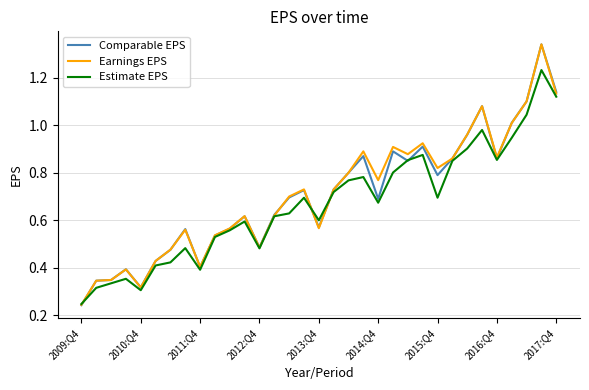

What are all the series names shown in the legend?

Comparable EPS, Earnings EPS, Estimate EPS